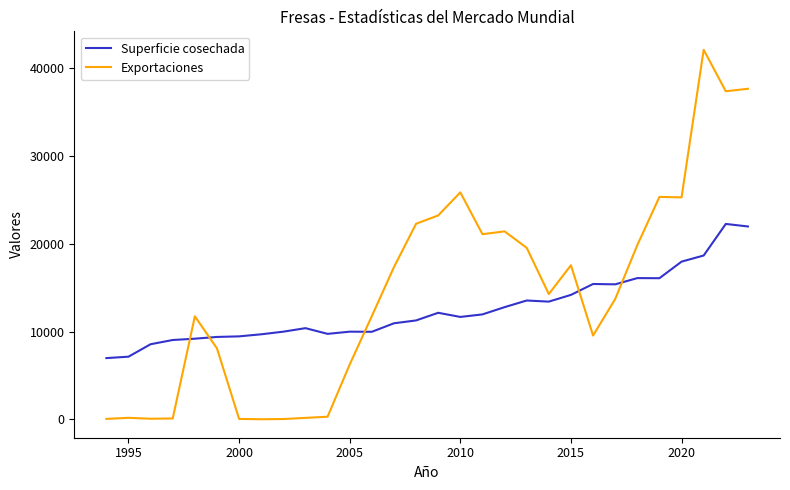

Which series ends up on top after the final intersection of Exportaciones and Superficie cosechada?

Exportaciones